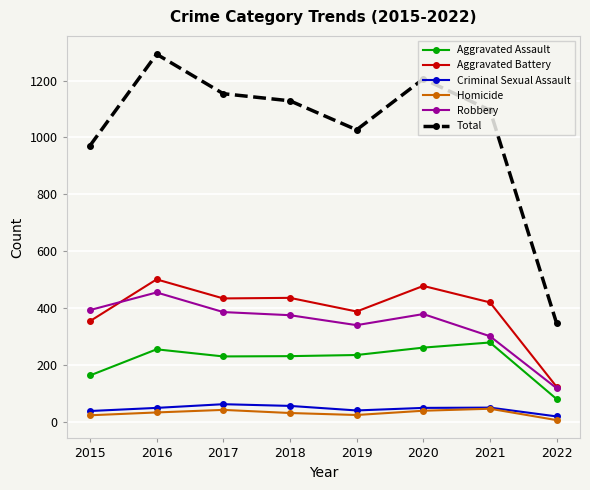

Where is the first local maximum for Robbery?

2016